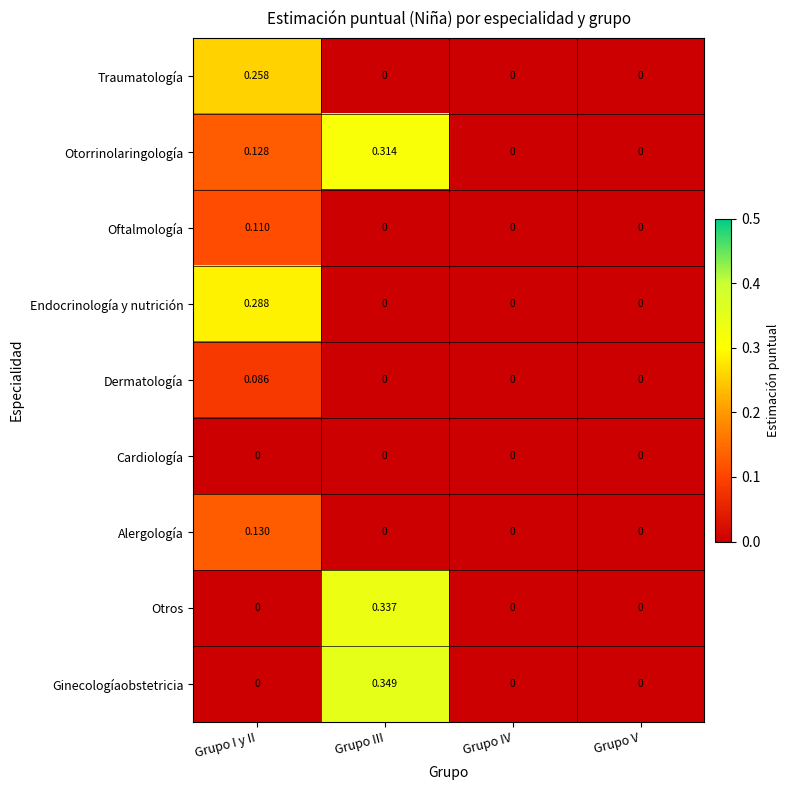

List the series in order of their peak value, lowest first.

Cardiología, Dermatología, Oftalmología, Alergología, Traumatología, Endocrinología y nutrición, Otorrinolaringología, Otros, Ginecologíaobstetricia